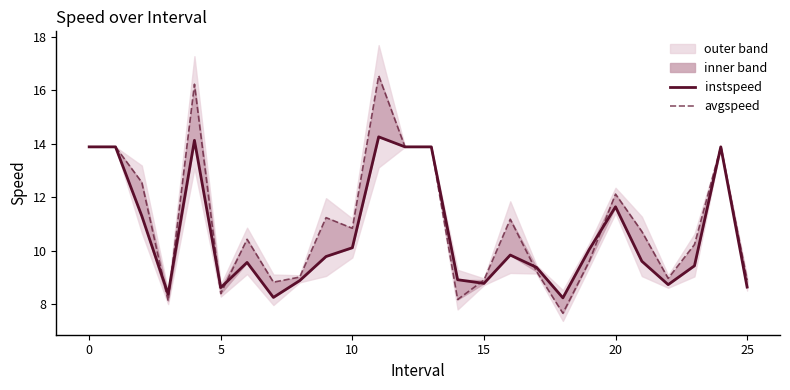

How many lines are shown in the chart?

2